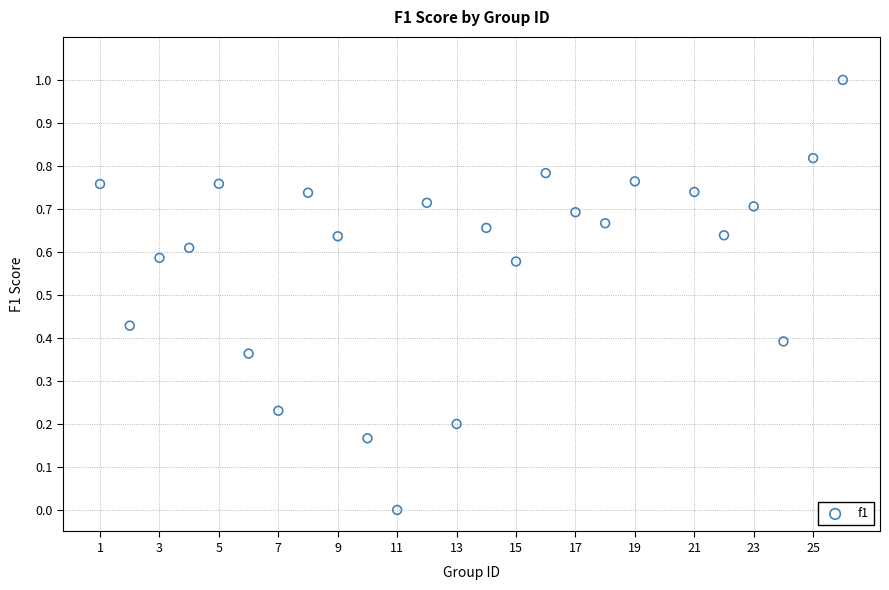

What is the range of X values (max minus min)?

25.0